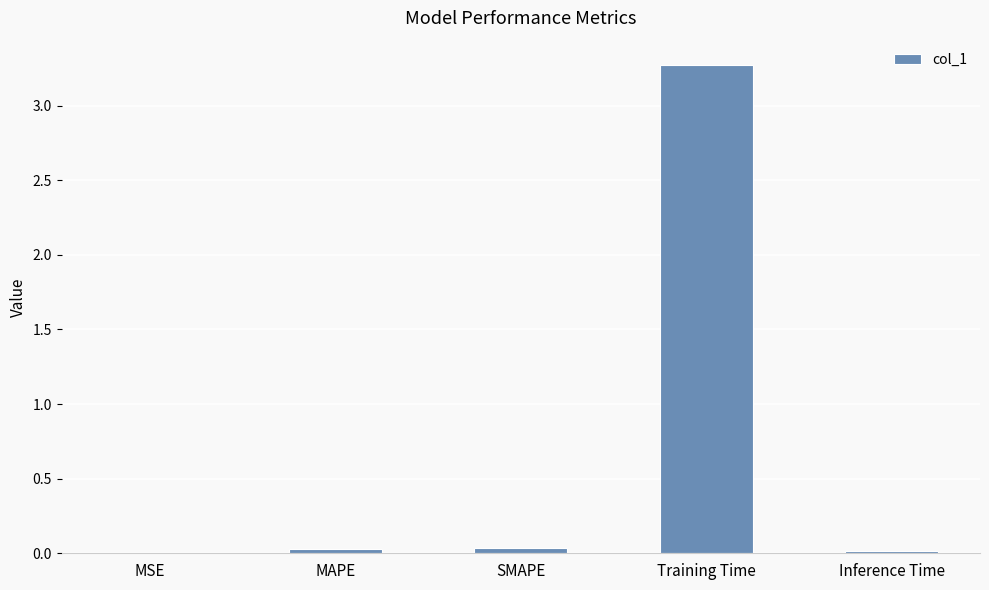

Between SMAPE and Training Time, which is larger?

Training Time